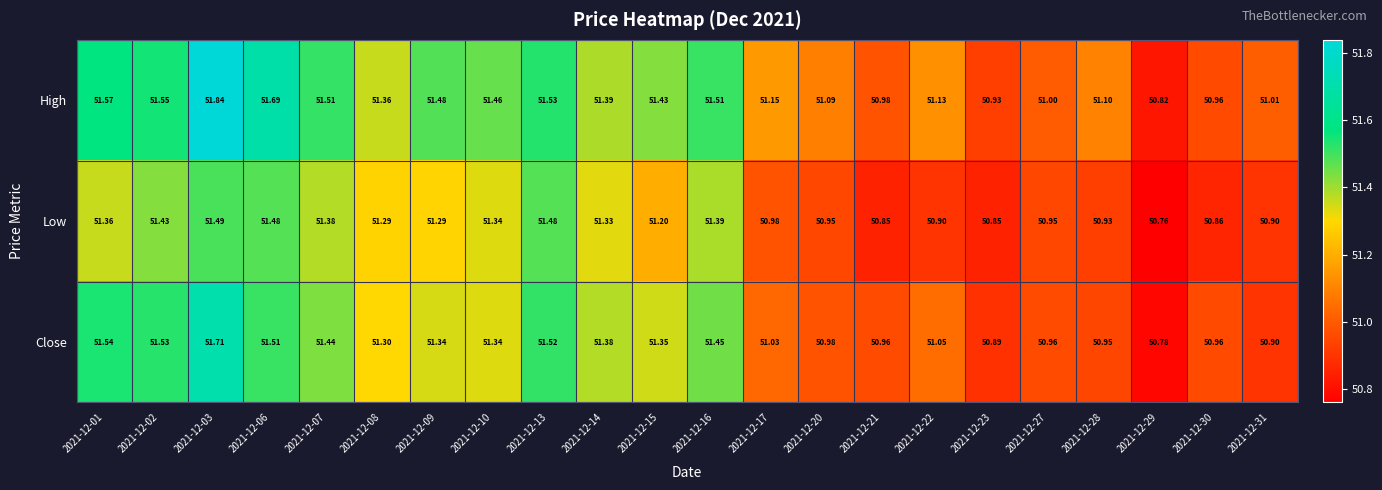

Which series has the largest total across all categories?

High